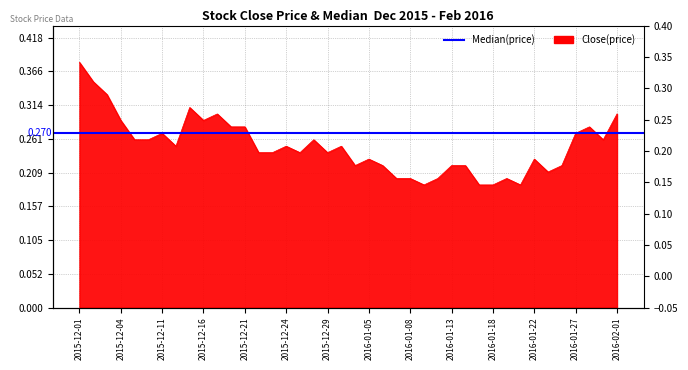

Reading left to right, extract all data points from this chart.

0.4	0.3	0.3	0.3	0.3	0.3	0.3	0.2	0.3	0.3	0.3	0.3	0.3	0.2	0.2	0.2	0.2	0.3	0.2	0.2	0.2	0.2	0.2	0.2	0.2	0.2	0.2	0.2	0.2	0.2	0.2	0.2	0.2	0.2	0.2	0.2	0.3	0.3	0.3	0.3